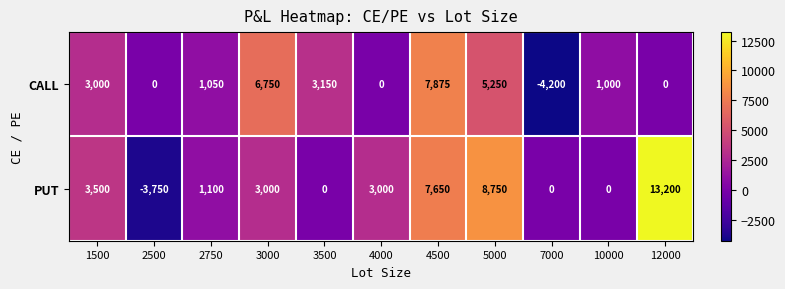

At how many categories does at least one series exceed 7596?

3